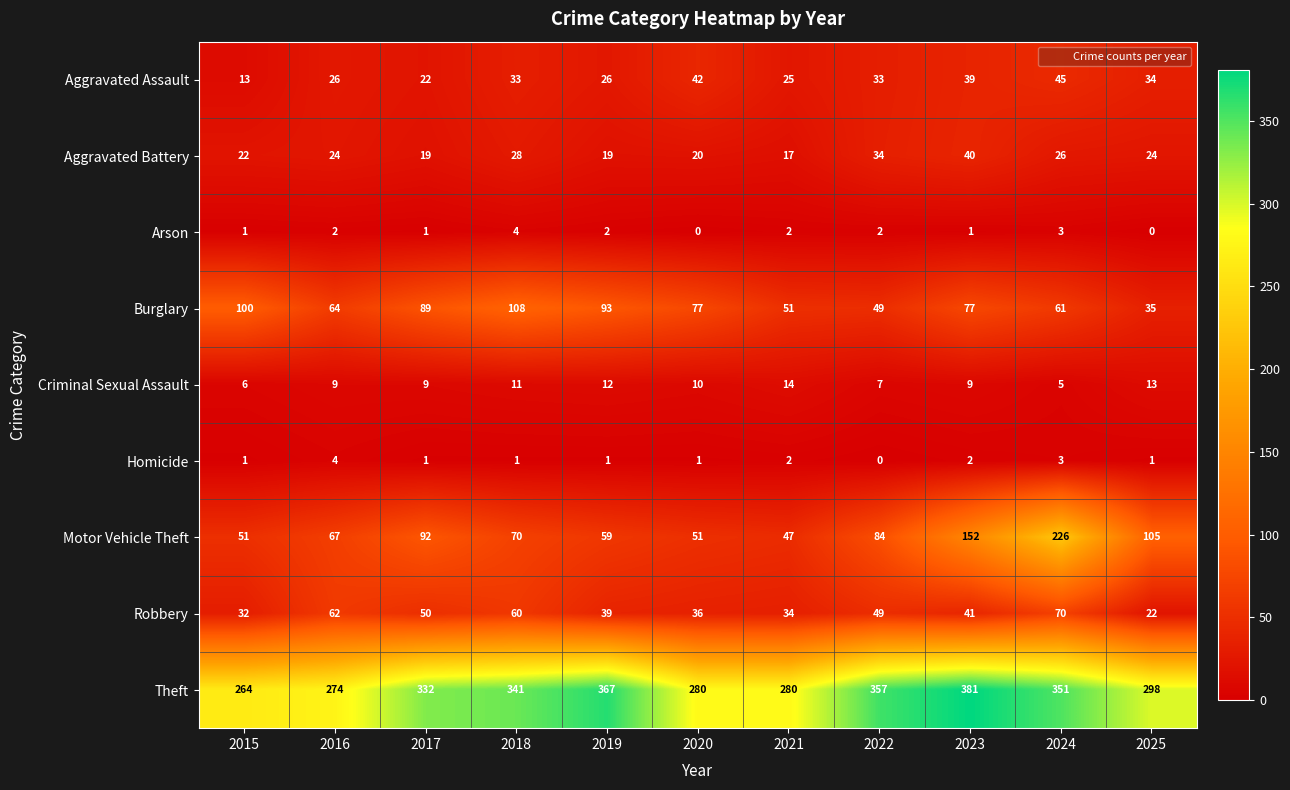

What is the sum of all Robbery values?

495